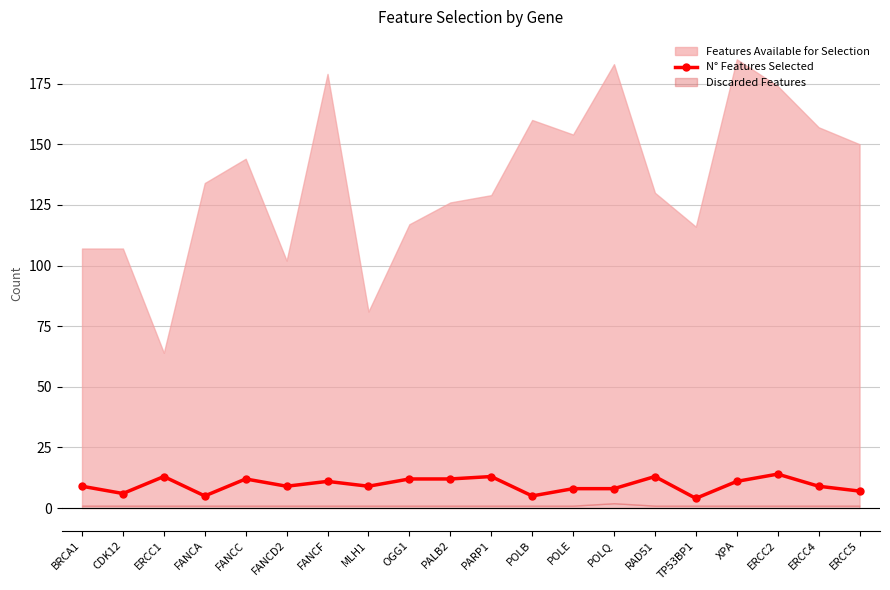

How many points are lower than both their immediate neighbors (excluding endpoints)?

6